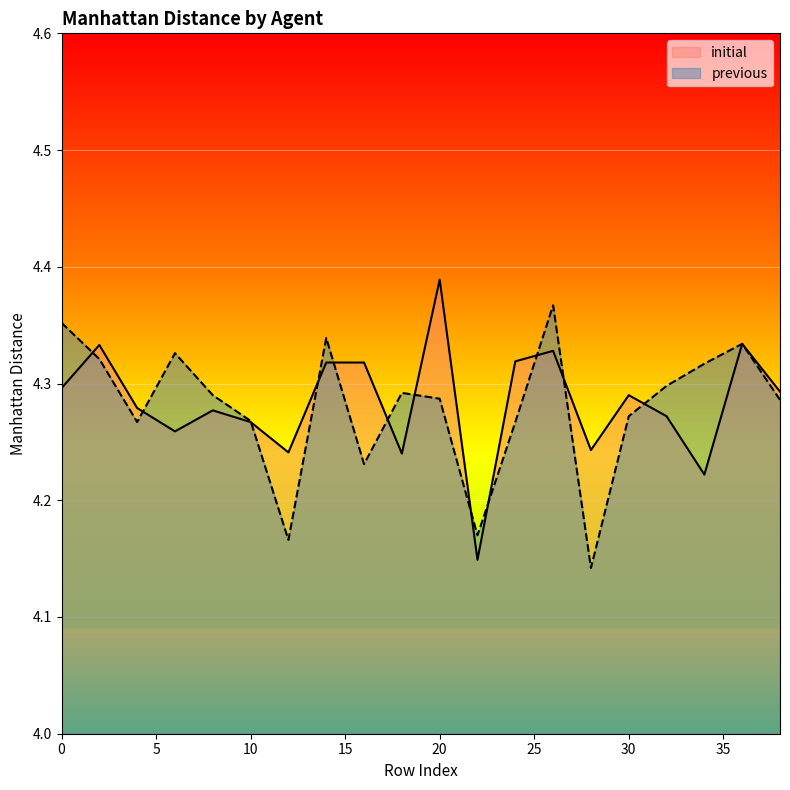

Rank the series by their average value, from lowest to highest.

previous, initial